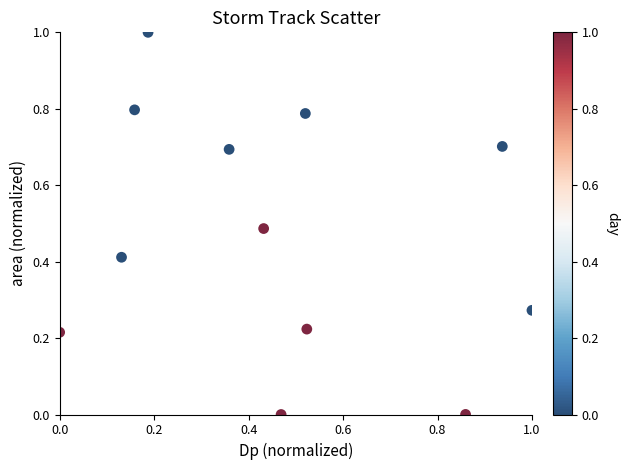

What is the range of Y values (max minus min)?

1.0